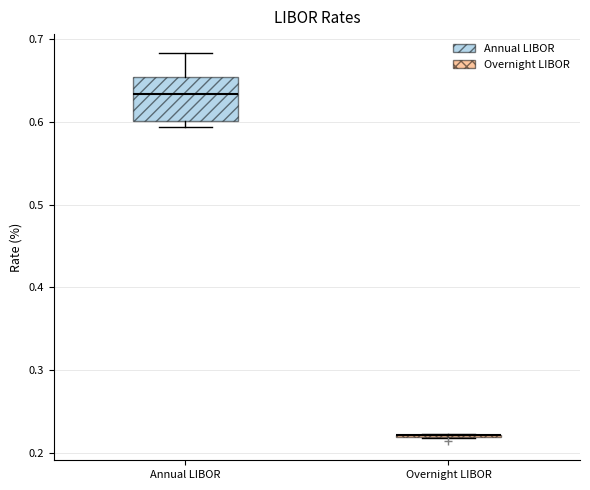

Which box is the tallest, from its lower edge to its upper edge?

Annual LIBOR